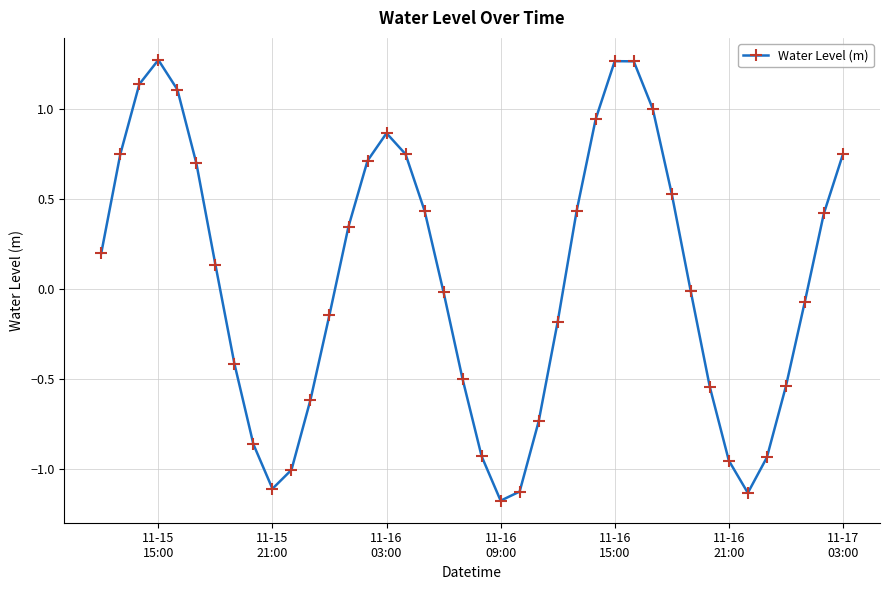

What is the sum of all values?

2.0